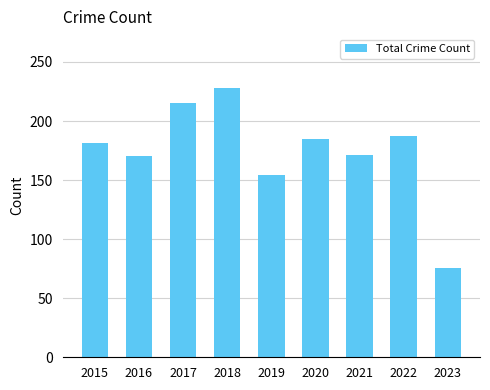

Approximately how many times larger is the value at 2022 compared to 2021?

1.1